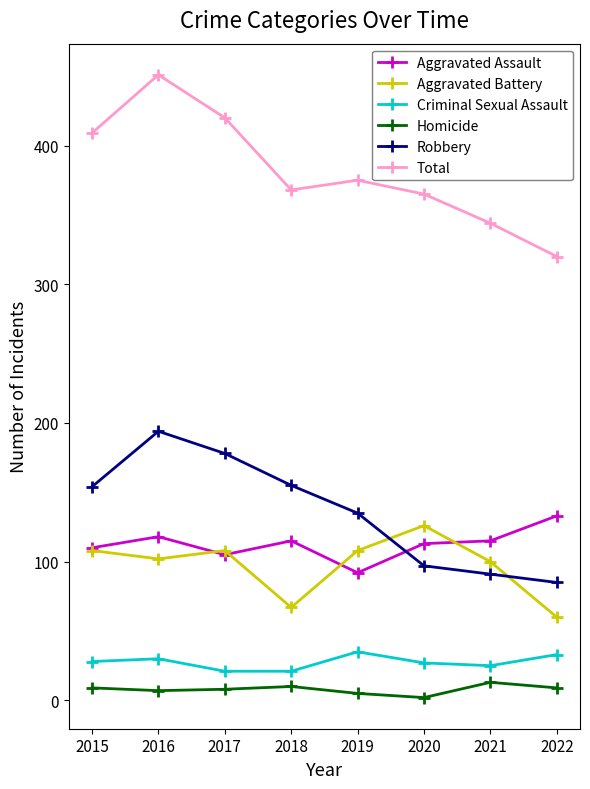

What is the maximum value shown in the chart?

451